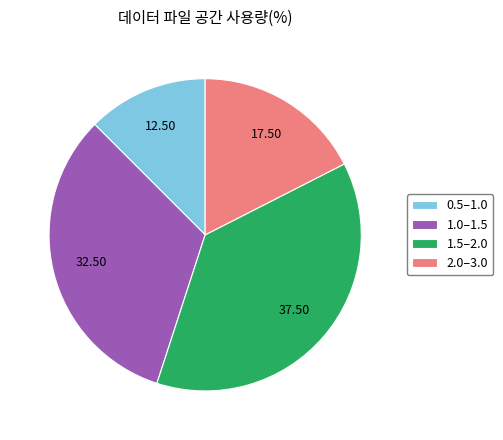

Do 2.0–3.0 and 0.5–1.0 together represent more than half of the pie?

No